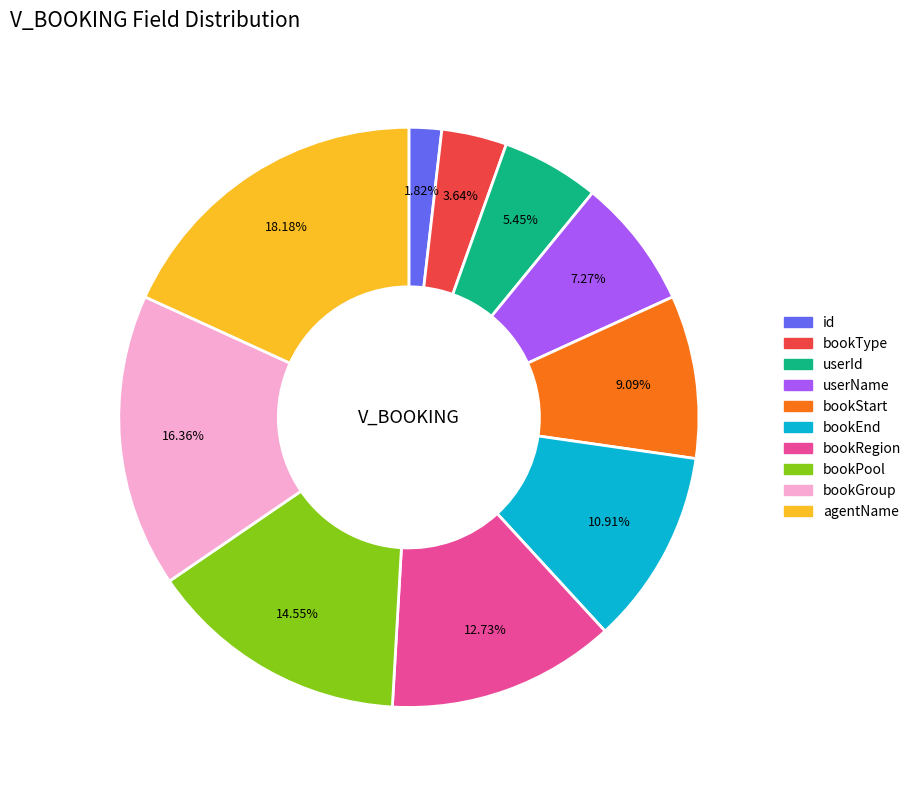

Combined, what portion of the pie is id and userName?

9.1%